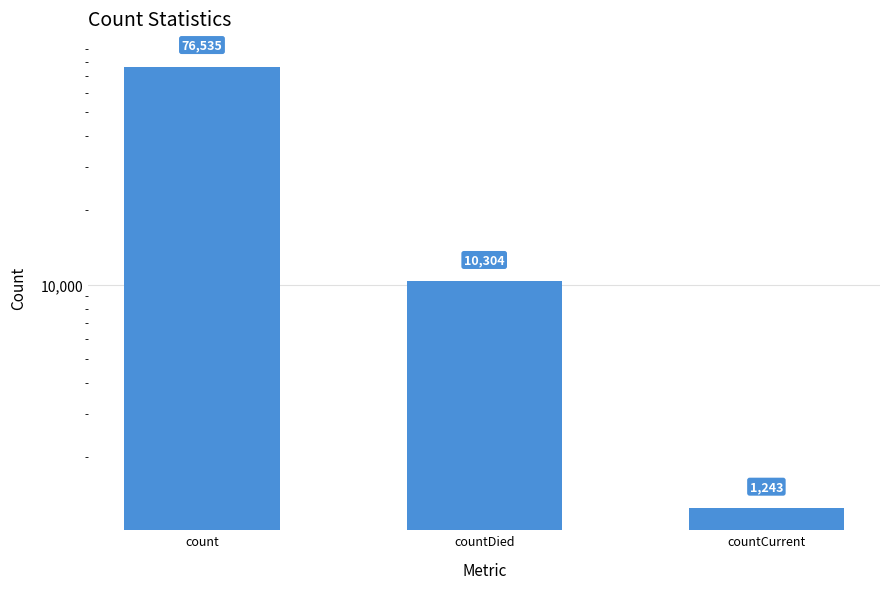

Count the number of data series in this chart.

1